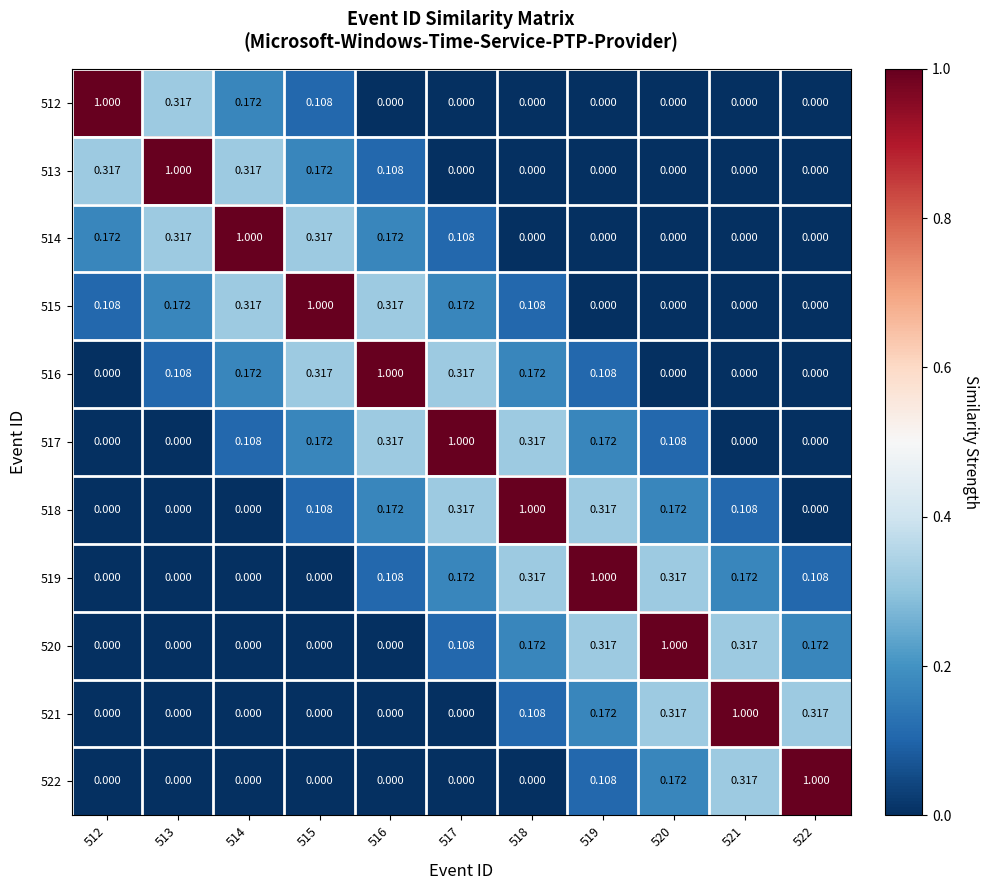

Is the value of 514 at 516 greater than the value of 521 at 512?

Yes